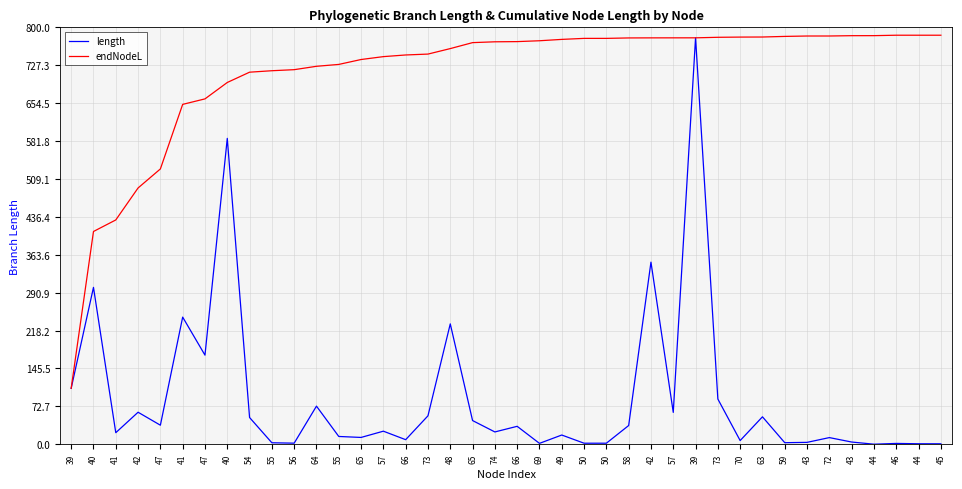

Which series changed the most between 40 and 58?

endNodeL